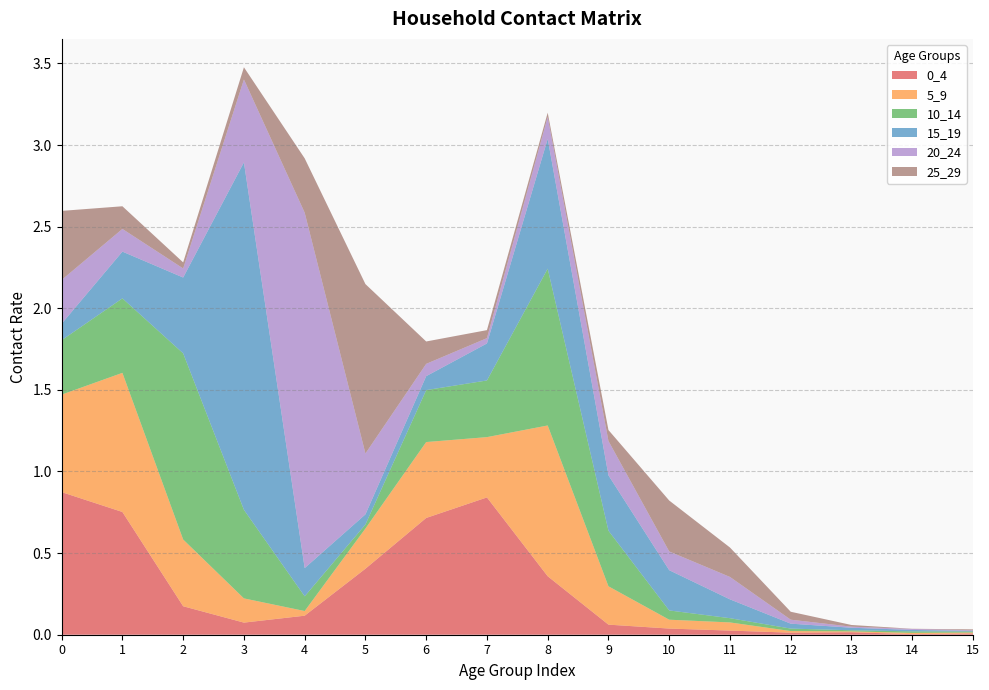

Reading left to right, list all the values displayed in this chart.

0_4: 0.9	0.8	0.2	0.1	0.1	0.4	0.7	0.8	0.4	0.1	0.0	0.0	0.0	0.0	0.0	0.0
5_9: 0.6	0.9	0.4	0.1	0.0	0.2	0.5	0.4	0.9	0.2	0.1	0.0	0.0	0.0	0.0	0.0
10_14: 0.3	0.5	1.1	0.5	0.1	0.0	0.3	0.3	1.0	0.3	0.1	0.0	0.0	0.0	0.0	0.0
15_19: 0.1	0.3	0.5	2.1	0.2	0.1	0.1	0.2	0.8	0.3	0.2	0.1	0.0	0.0	0.0	0.0
20_24: 0.3	0.1	0.1	0.5	2.2	0.4	0.1	0.0	0.1	0.2	0.1	0.1	0.0	0.0	0.0	0.0
25_29: 0.4	0.1	0.0	0.1	0.3	1.0	0.1	0.0	0.0	0.1	0.3	0.2	0.0	0.0	0.0	0.0